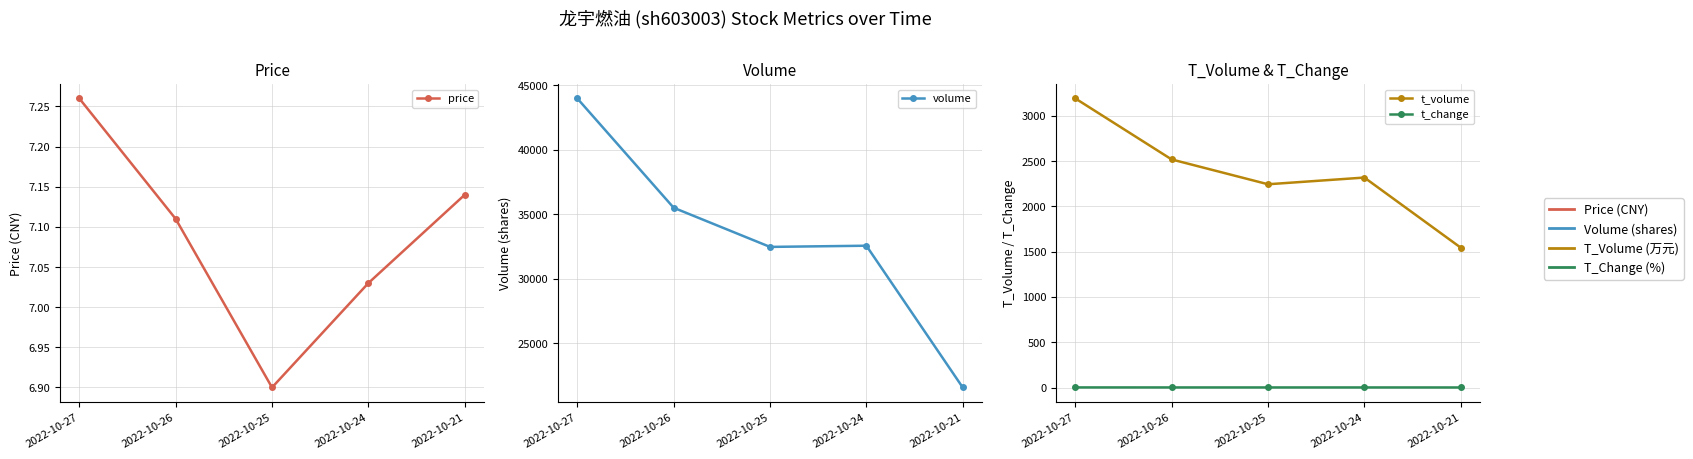

True or false: t_volume and volume cross at least once.

False